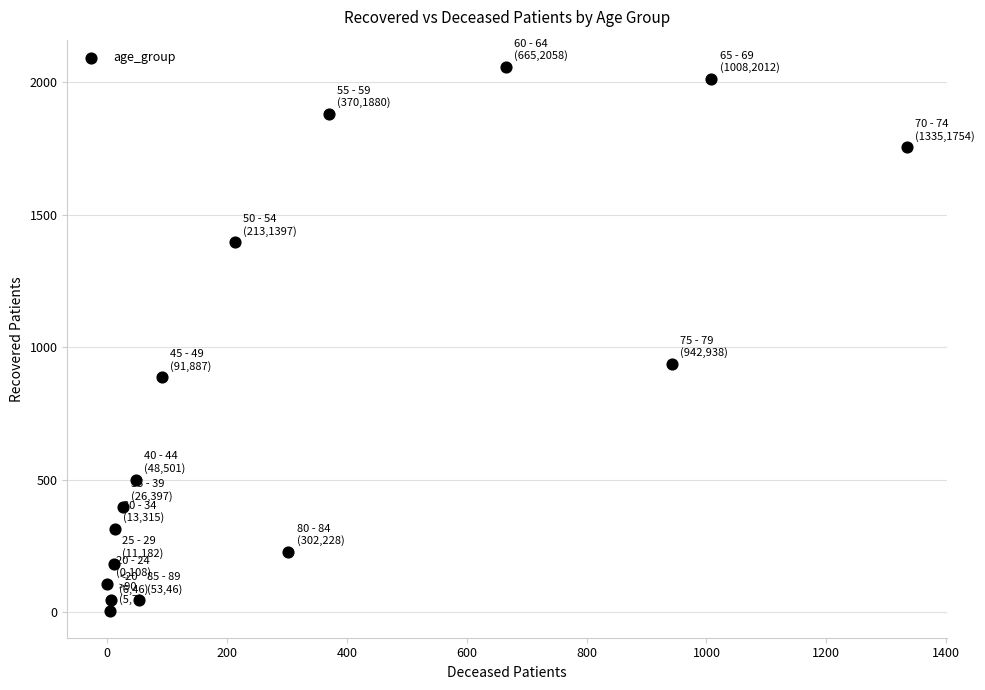

What Y value in the scatter plot is closest to 1032?

938